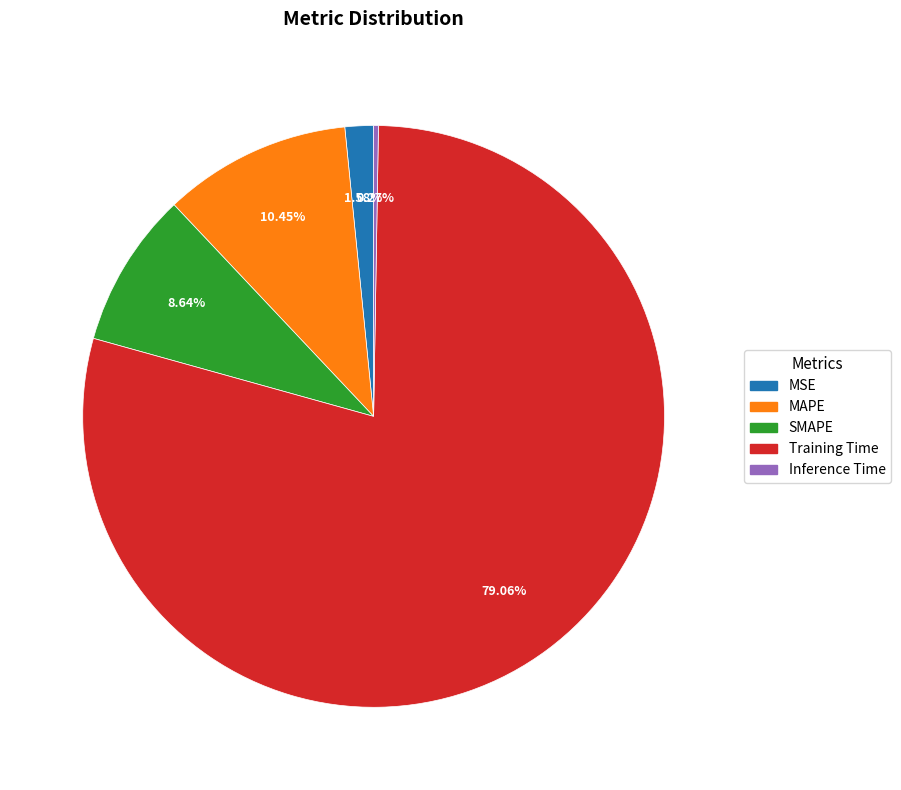

Which slice is the largest?

Training Time